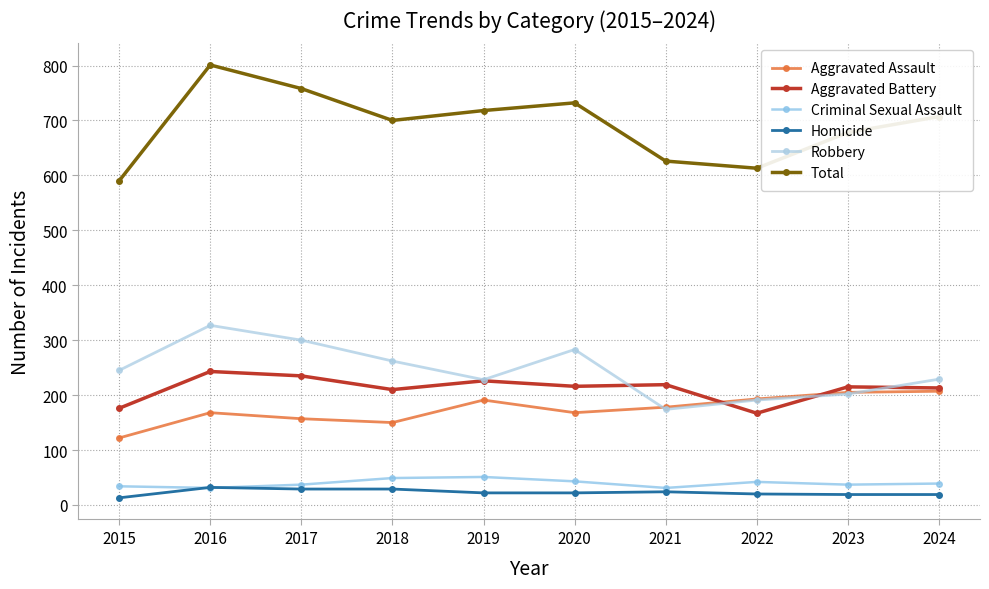

True or false: Homicide has more than 0 points higher than both neighbors.

True